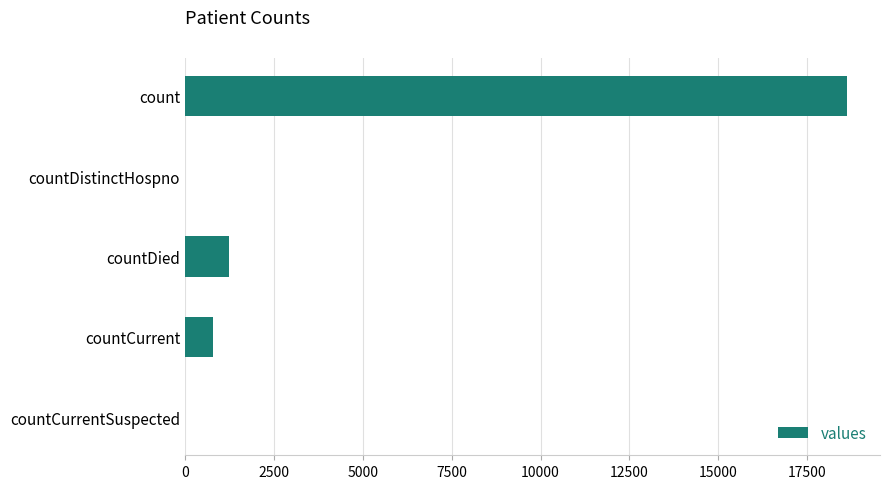

The chart shows a value of 1250 at countDied. True or false?

True